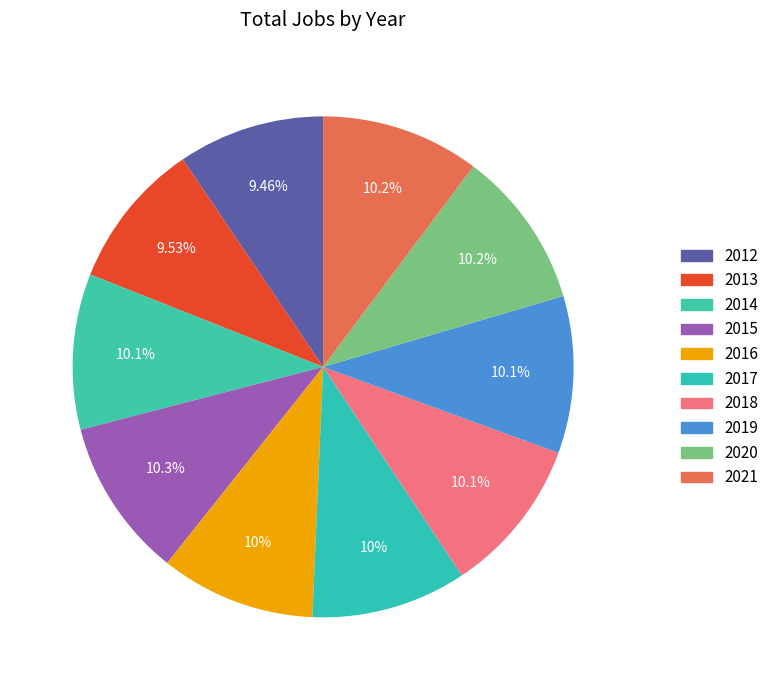

How many slices are in this pie chart?

10